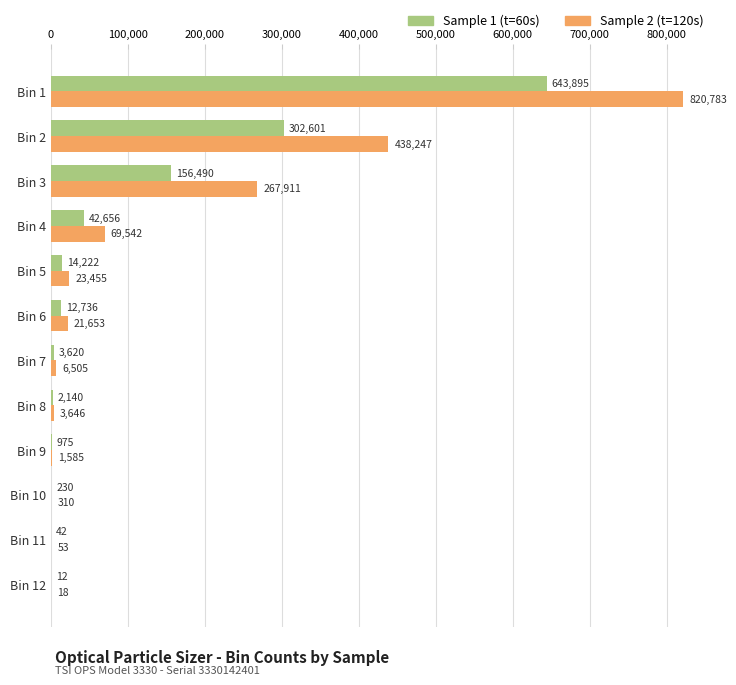

Is the value of Sample 2 (t=120s) at Bin 8 greater than the value of Sample 1 (t=60s) at Bin 10?

Yes